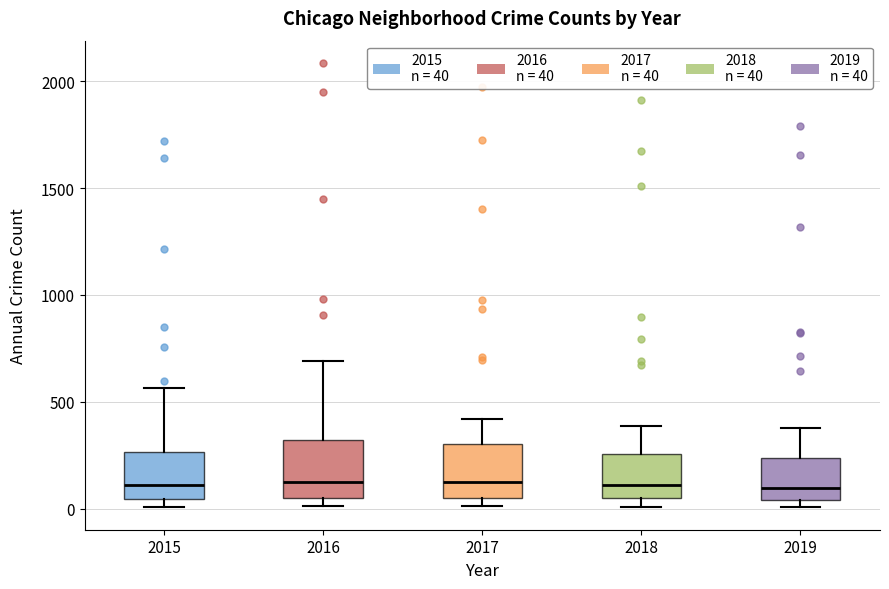

Reading left to right, read every box against the y-axis: the position of its median line, the range the box covers, and the ends of its whiskers. The values are not printed on the chart, so give them approximately, as read against the axis.

2015: median 100, box 50 to 250, whiskers 0 to 550
2016: median 150, box 50 to 300, whiskers 0 to 700
2017: median 100, box 50 to 300, whiskers 0 to 400
2018: median 100, box 50 to 250, whiskers 0 to 400
2019: median 100, box 50 to 250, whiskers 0 to 400